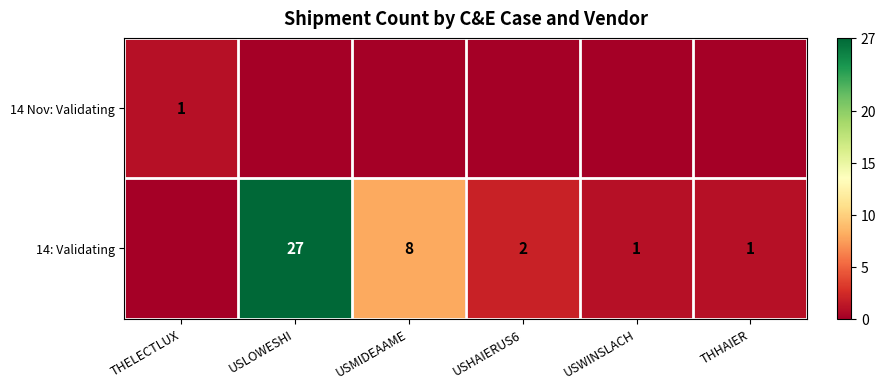

The 14: Validating series shows 2 at THHAIER. True or false?

False